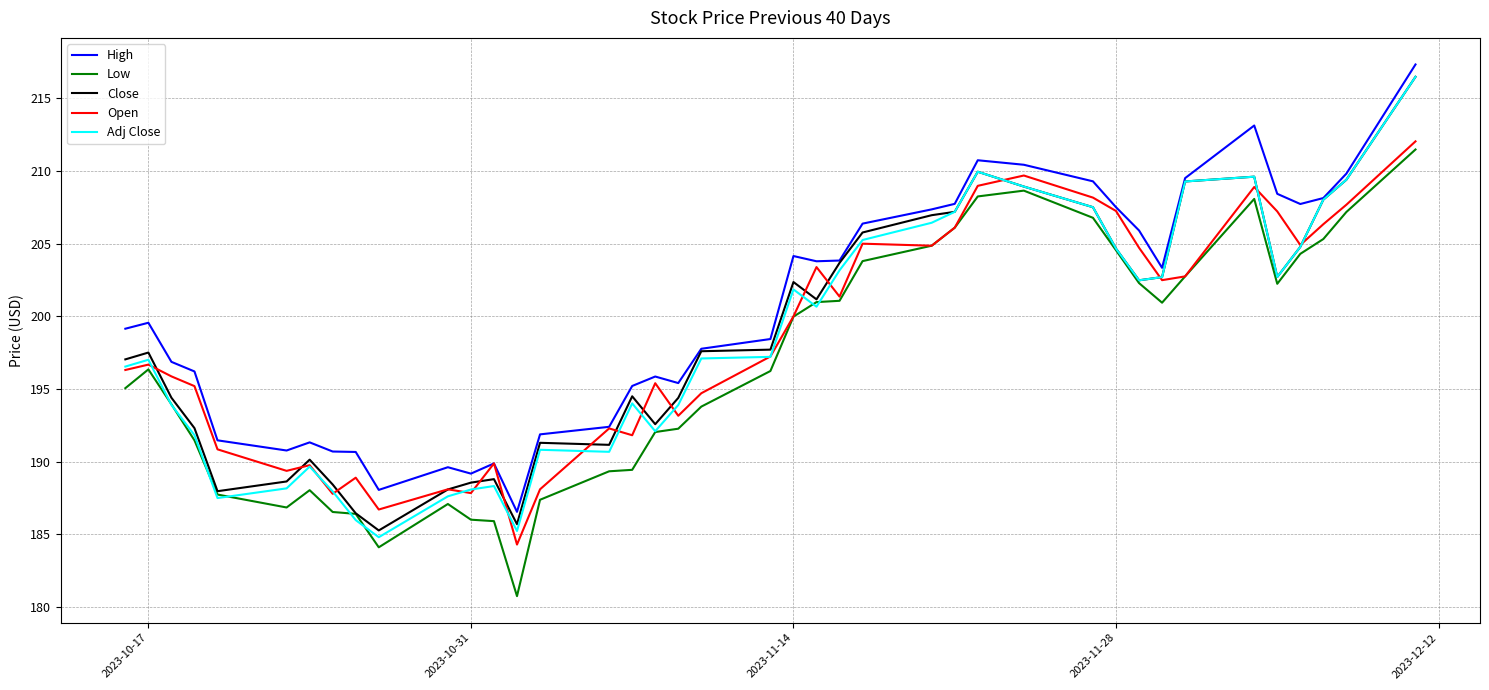

What is the maximum value shown in the chart?

217.3